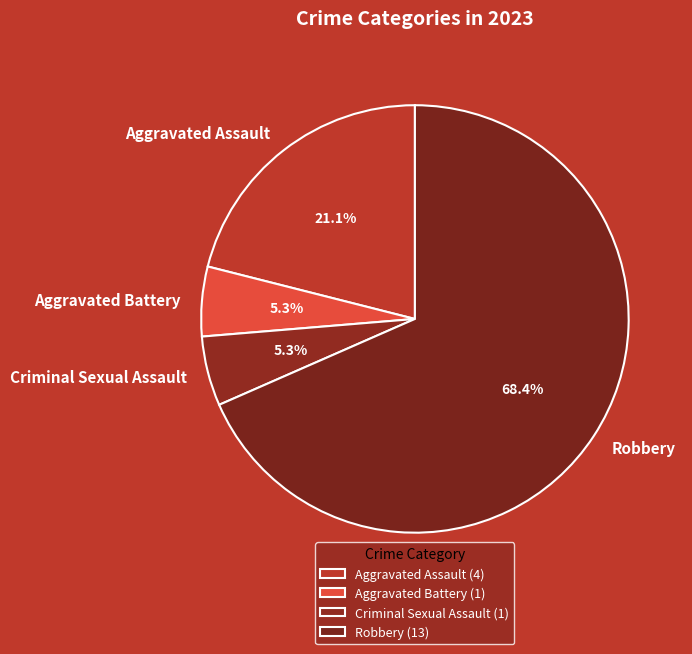

Combined, do Aggravated Assault and Aggravated Battery account for over 50%?

No